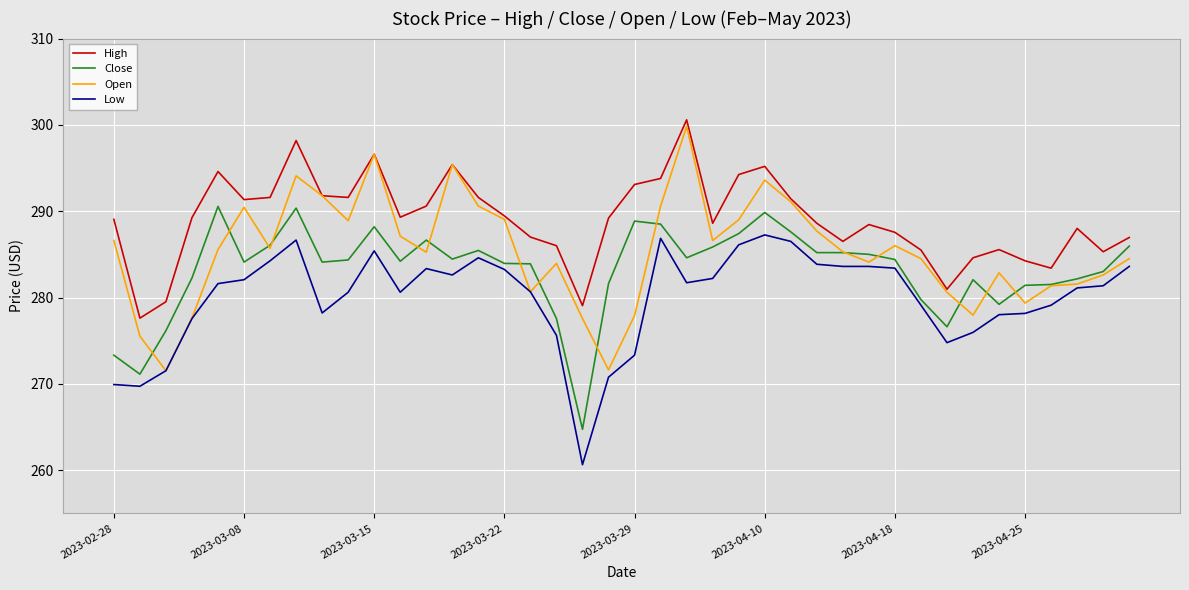

Which series has the largest total across all categories?

High